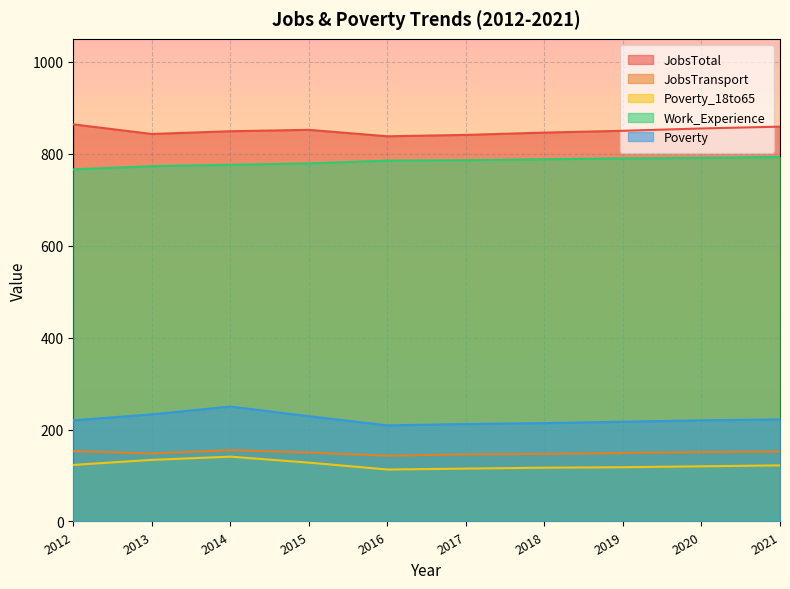

How many values in the JobsTransport series are below 150?

5